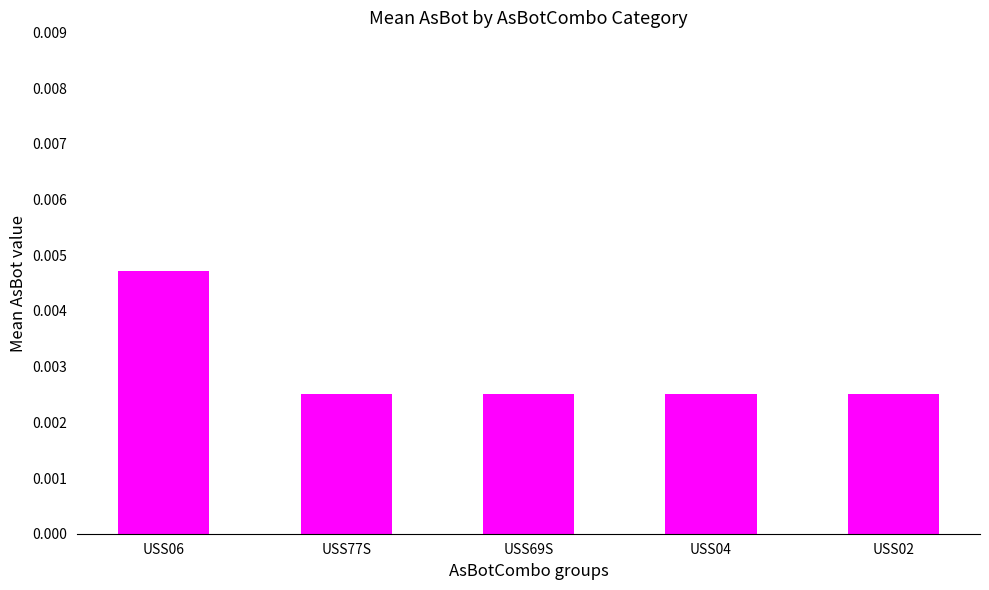

Which category has the highest value across all series?

USS06